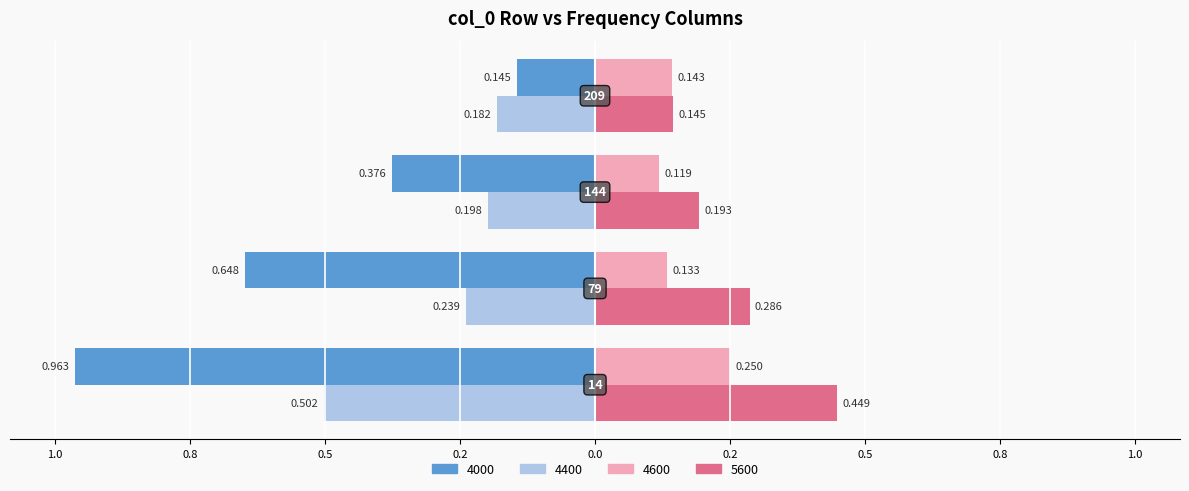

What are all the series names shown in the legend?

4000, 4400, 4600, 5600